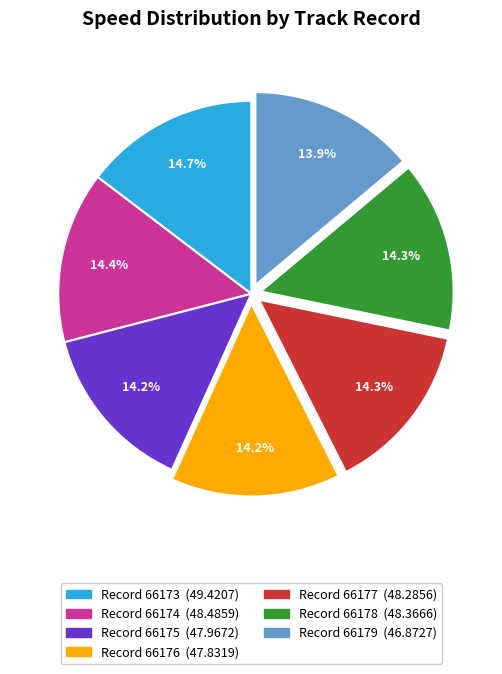

How many segments does this pie chart have?

7